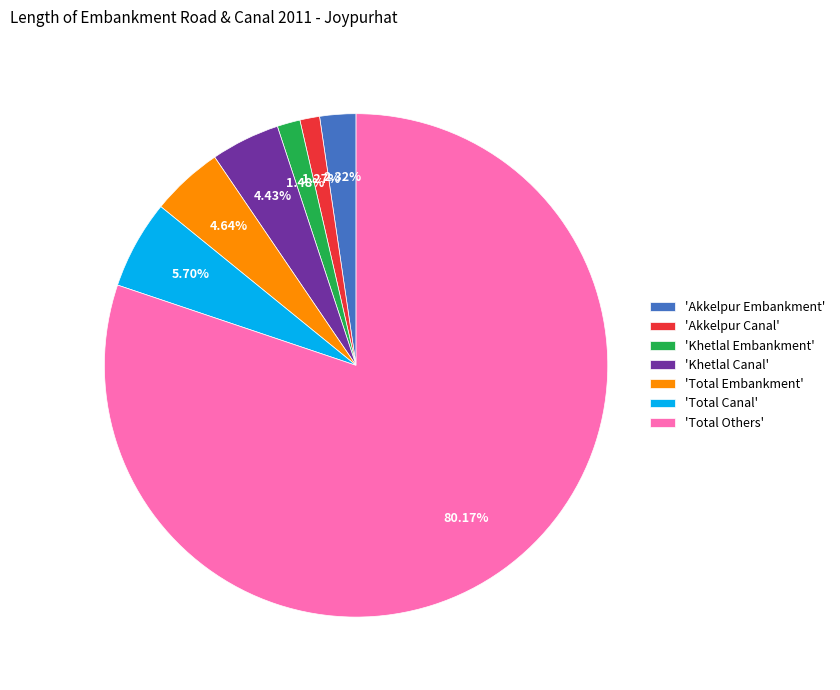

Between 'Total Embankment' and 'Akkelpur Embankment', which is larger?

'Total Embankment'